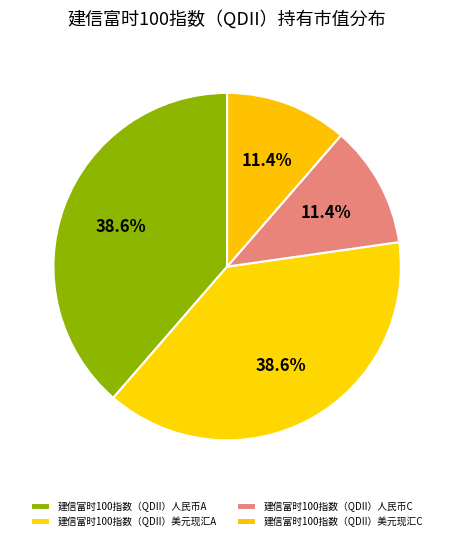

How many segments does this pie chart have?

4